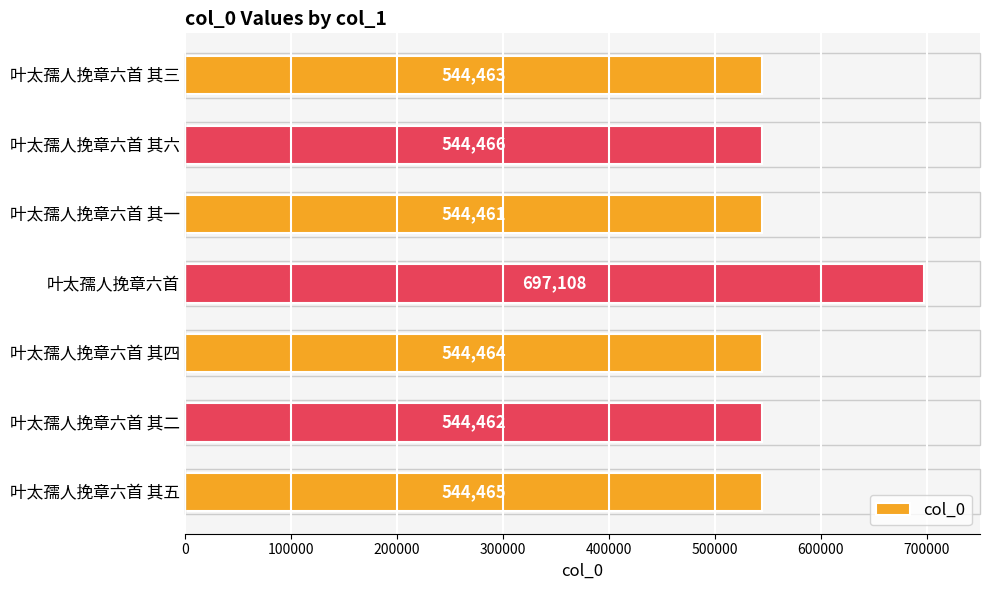

Rank the categories by value from highest to lowest.

叶太孺人挽章六首, 叶太孺人挽章六首 其六, 叶太孺人挽章六首 其五, 叶太孺人挽章六首 其四, 叶太孺人挽章六首 其三, 叶太孺人挽章六首 其二, 叶太孺人挽章六首 其一